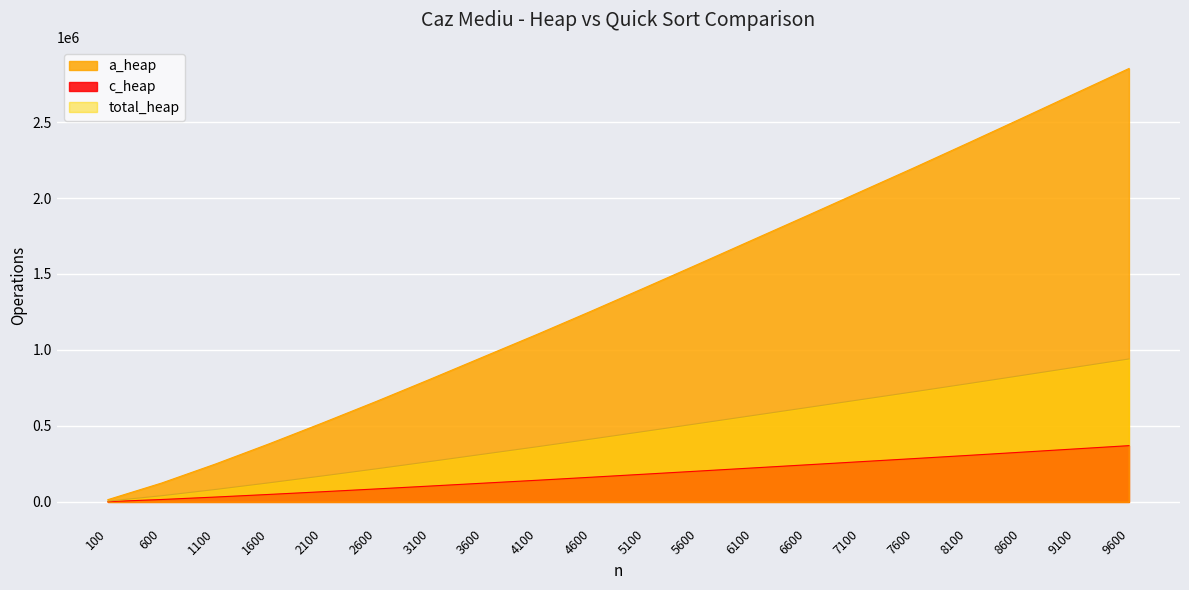

What is the value of the a_heap point at the 18th from the left?

2523534